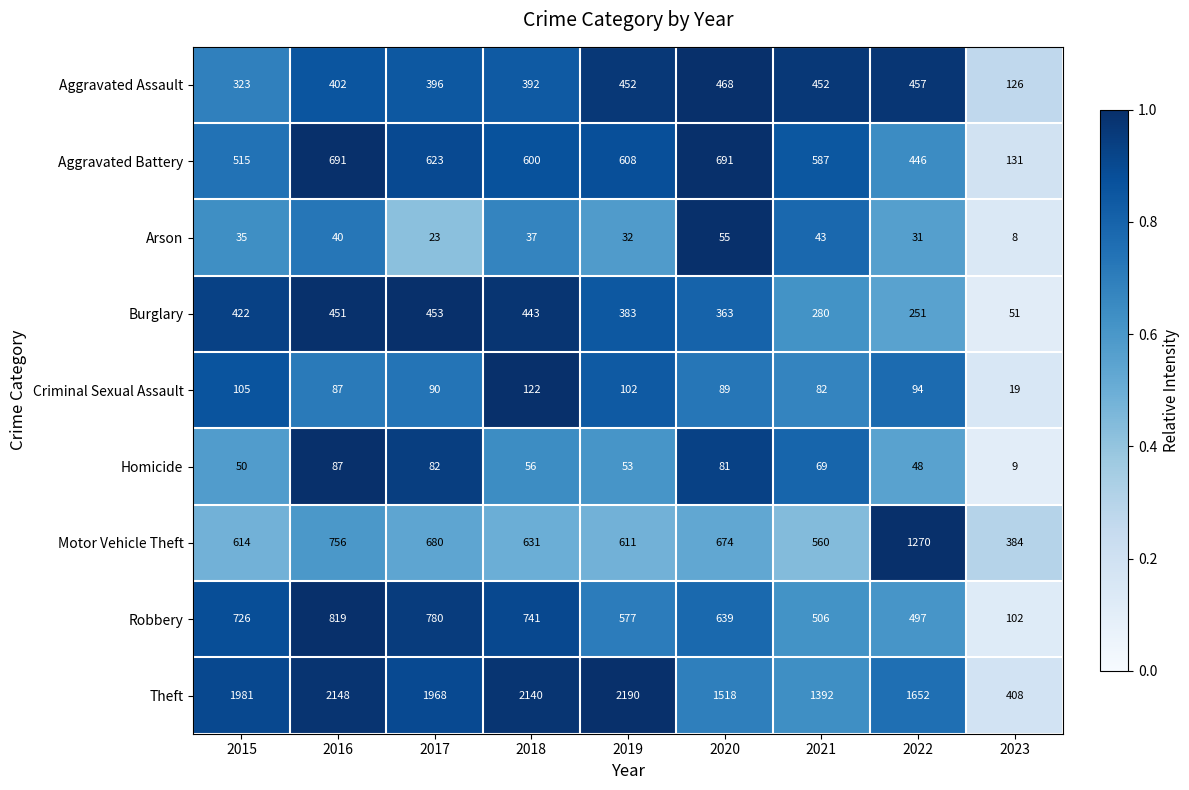

Which series has the largest total across all categories?

Theft